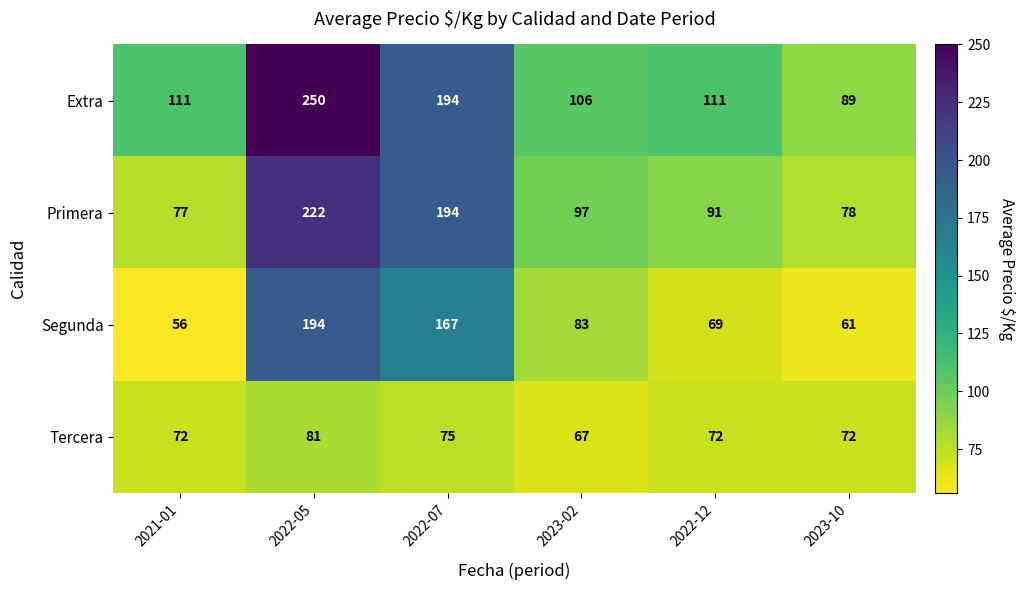

List the series in order of their peak value, lowest first.

Tercera, Segunda, Primera, Extra